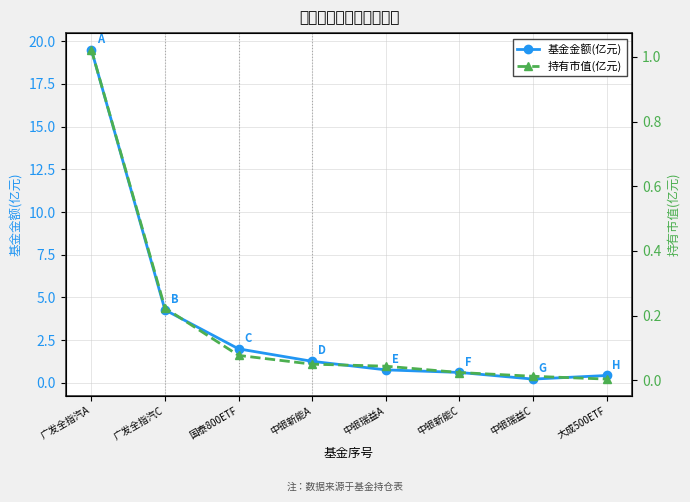

What is the value of the 持有市值(亿元) point at the 2nd from the left?

0.2